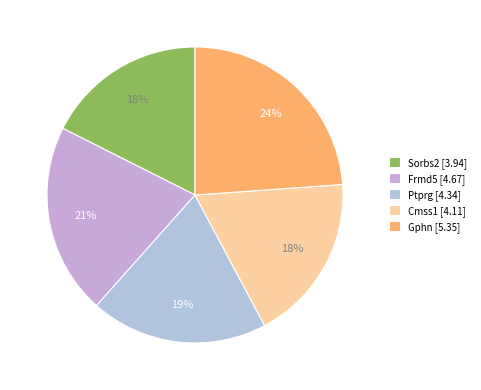

Which category has the smallest portion of the pie?

Sorbs2